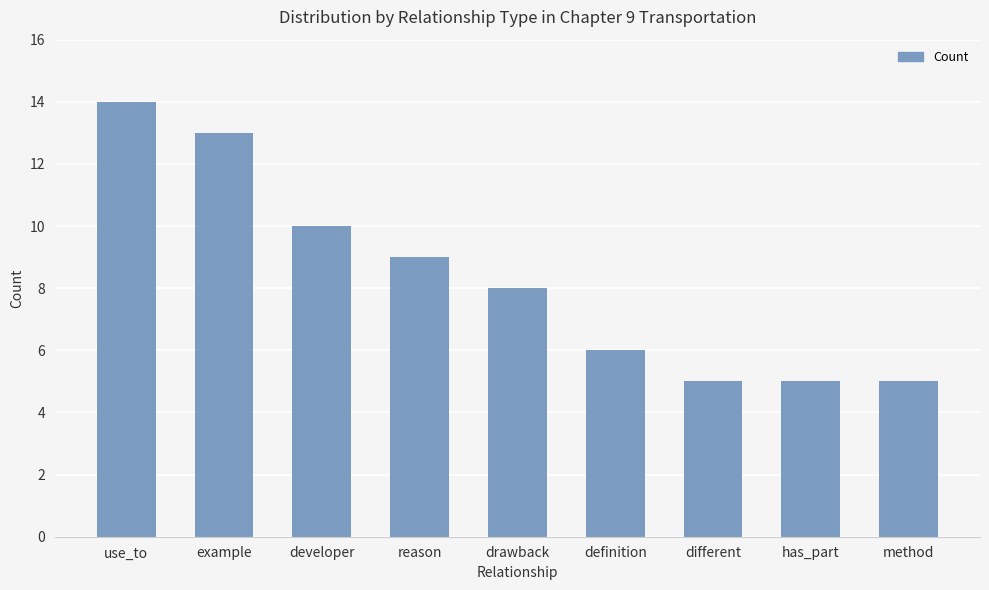

Reading left to right, extract all data points from this chart.

use_to=14	example=13	developer=10	reason=9	drawback=8	definition=6	different=5	has_part=5	method=5